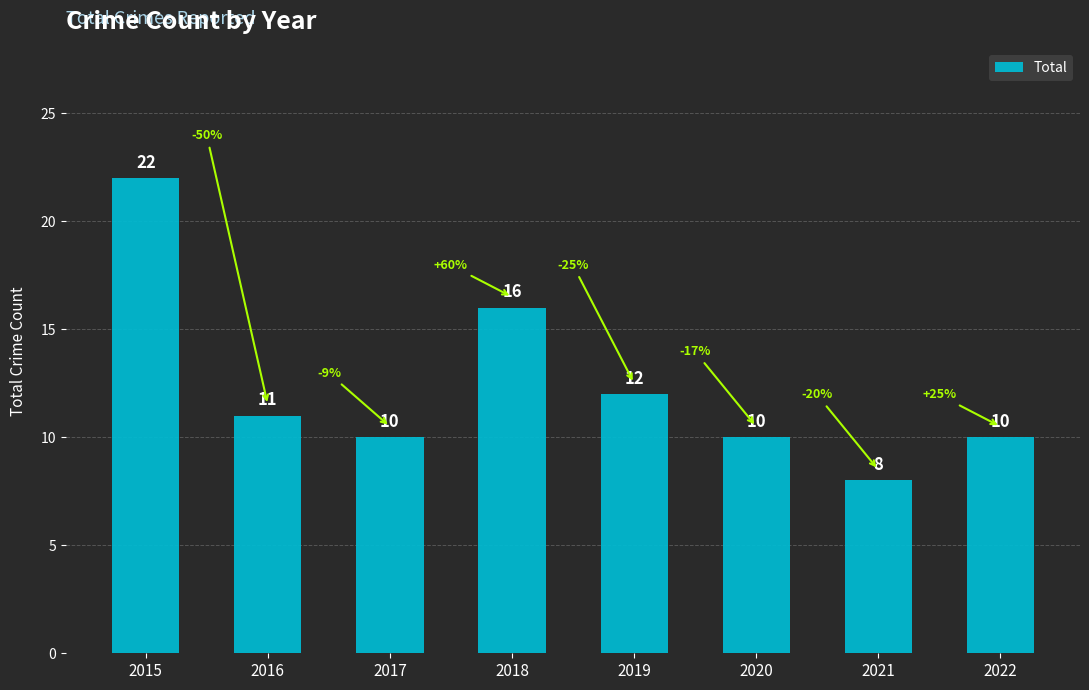

Is it true that the value at 2016 is 8?

False